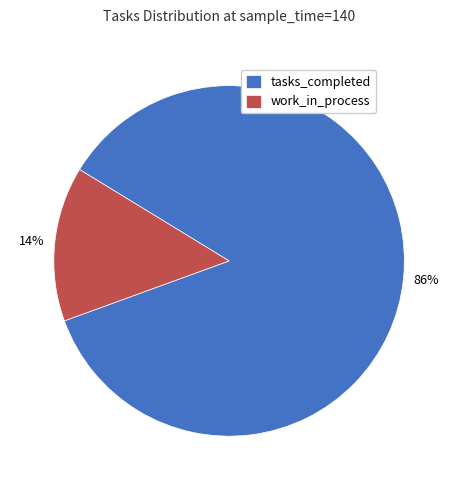

Which slice is the smallest?

work_in_process